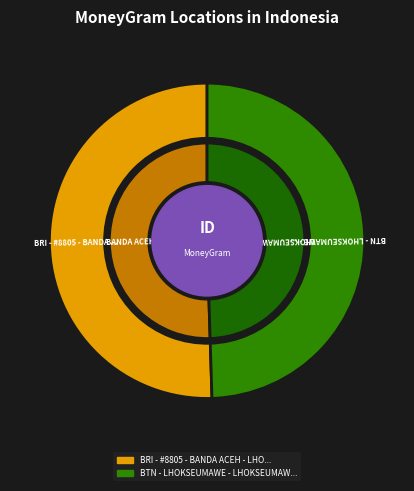

How many segments does this pie chart have?

2